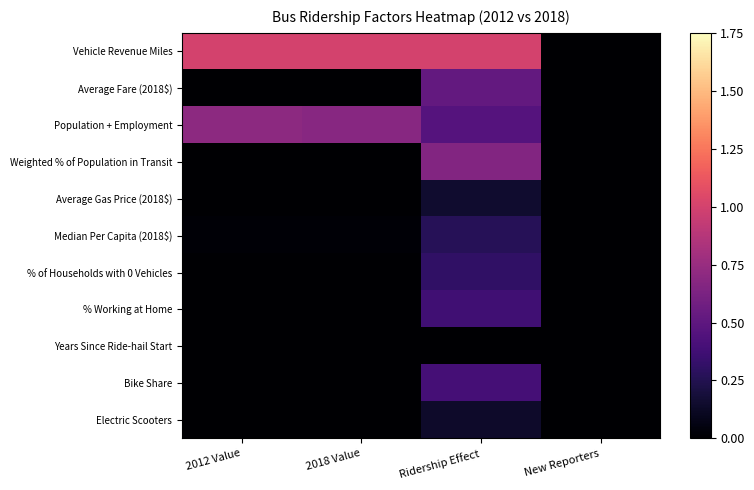

Reading left to right, what are all the values shown in this chart?

Vehicle Revenue Miles: 2012 Value=1.0	2018 Value=1.0	Ridership Effect=1.0	New Reporters=0.0
Average Fare (2018$): 2012 Value=0.0	2018 Value=0.0	Ridership Effect=0.5	New Reporters=0.0
Population + Employment: 2012 Value=0.7	2018 Value=0.7	Ridership Effect=0.5	New Reporters=0.0
Weighted % of Population in Transit: 2012 Value=0.0	2018 Value=0.0	Ridership Effect=0.7	New Reporters=0.0
Average Gas Price (2018$): 2012 Value=0.0	2018 Value=0.0	Ridership Effect=0.2	New Reporters=0.0
Median Per Capita (2018$): 2012 Value=0.0	2018 Value=0.0	Ridership Effect=0.3	New Reporters=0.0
% of Households with 0 Vehicles: 2012 Value=0.0	2018 Value=0.0	Ridership Effect=0.3	New Reporters=0.0
% Working at Home: 2012 Value=0.0	2018 Value=0.0	Ridership Effect=0.4	New Reporters=0.0
Years Since Ride-hail Start: 2012 Value=0.0	2018 Value=0.0	Ridership Effect=0.0	New Reporters=0.0
Bike Share: 2012 Value=0.0	2018 Value=0.0	Ridership Effect=0.4	New Reporters=0.0
Electric Scooters: 2012 Value=0.0	2018 Value=0.0	Ridership Effect=0.1	New Reporters=0.0